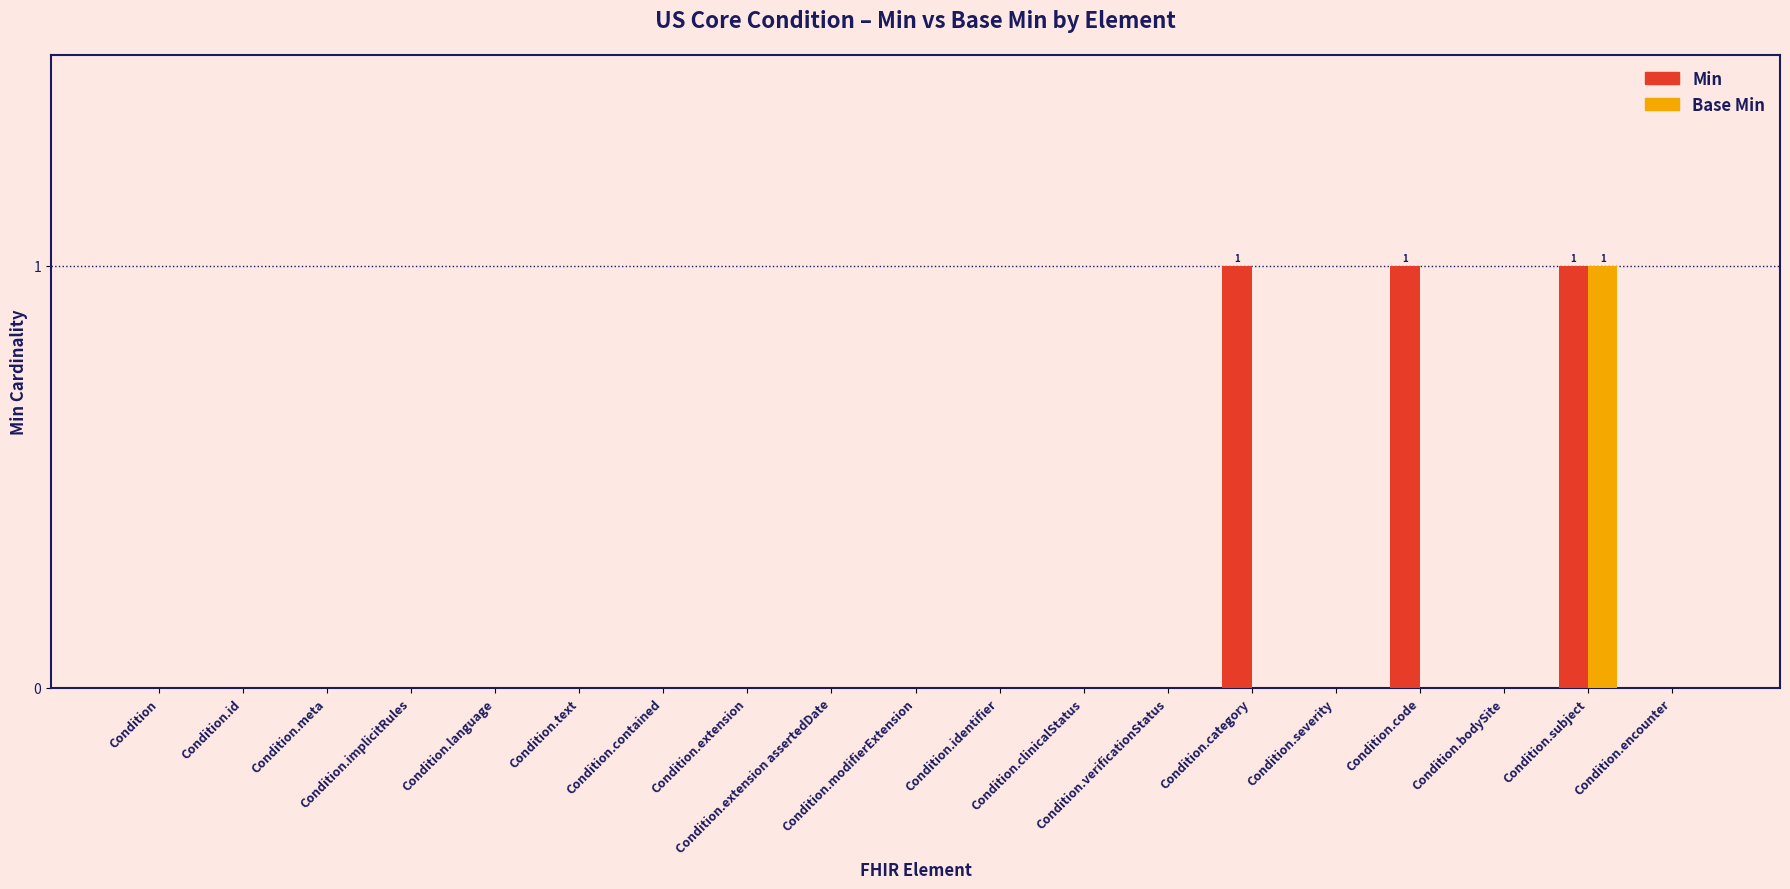

Which series has the largest total across all categories?

Min